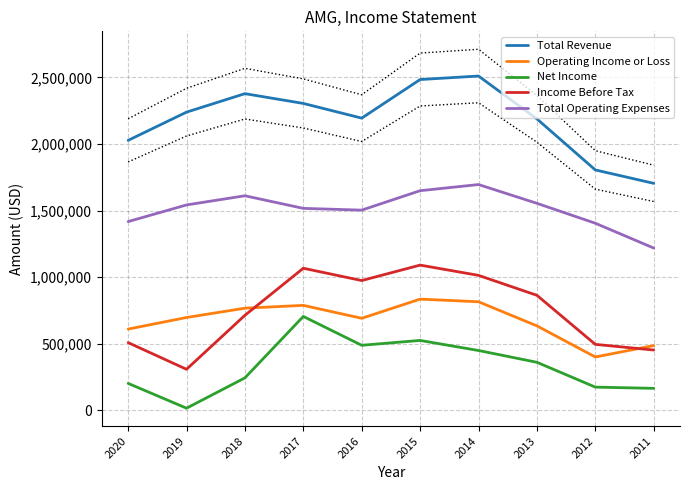

Which category has the lowest value across all series?

2019